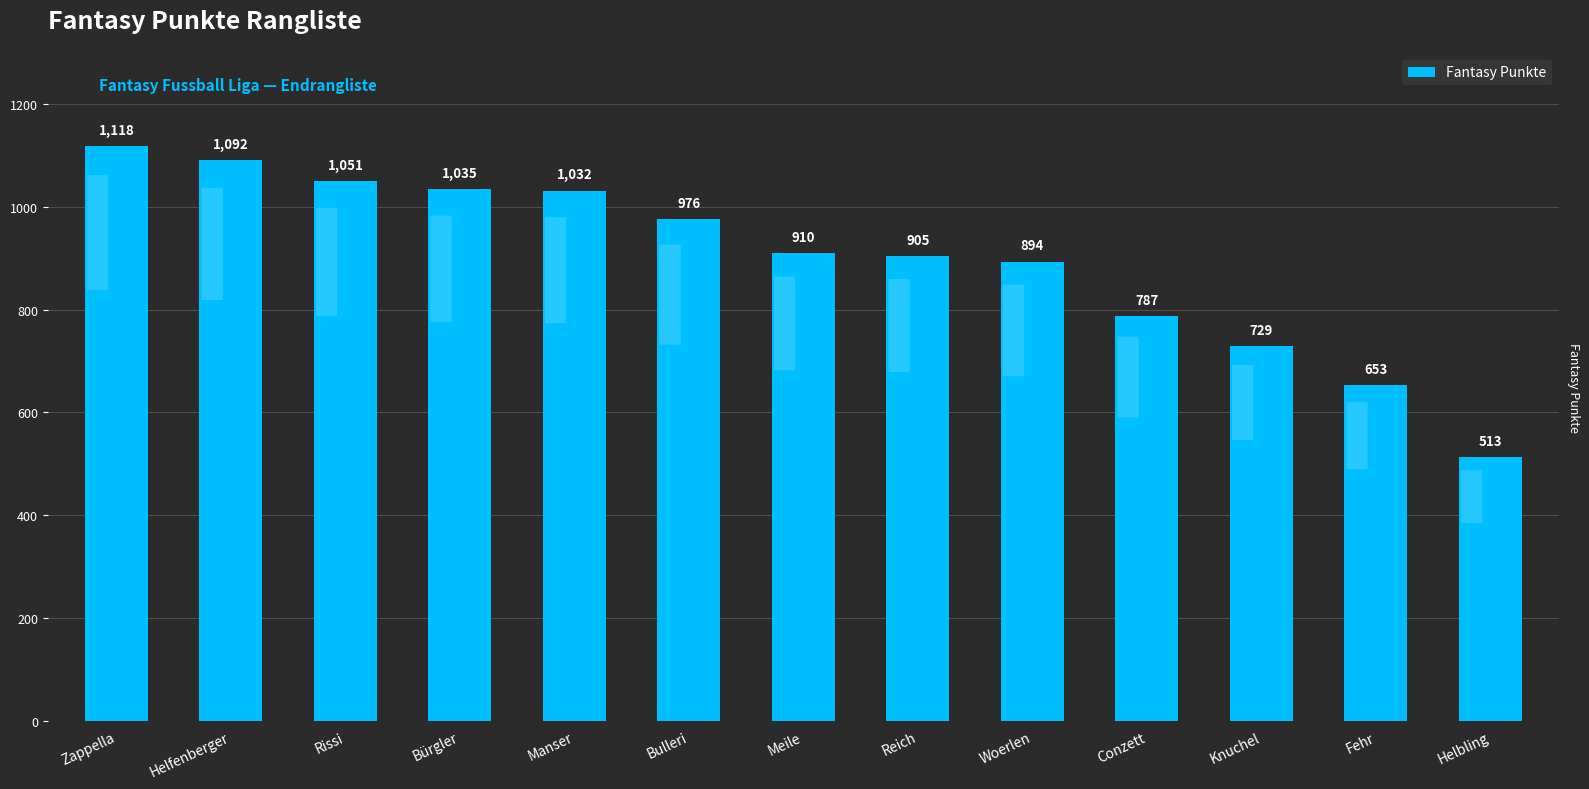

True or false: the data shows 1118 at Zappella.

True